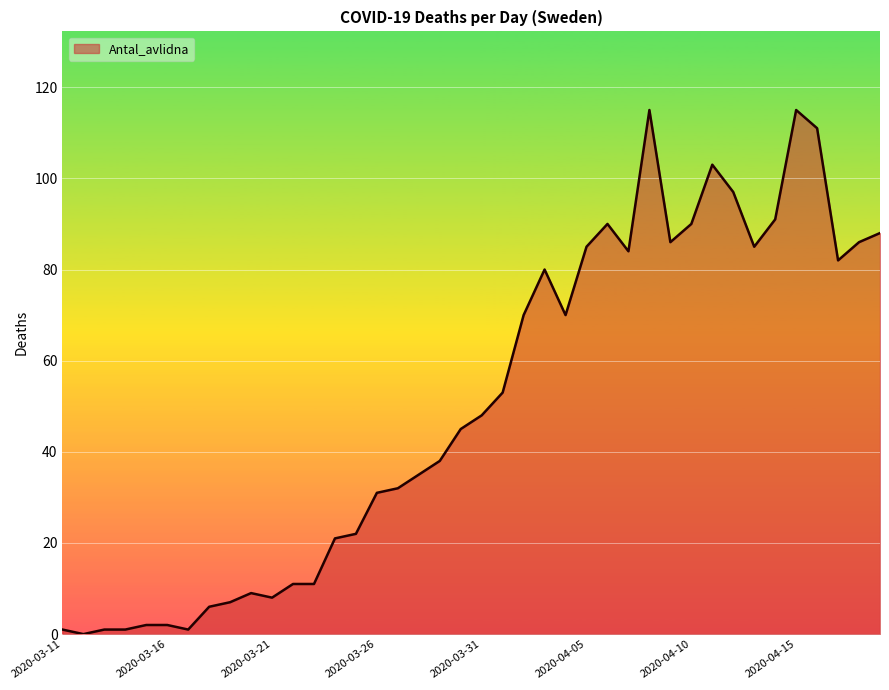

How many lines are shown in the chart?

1